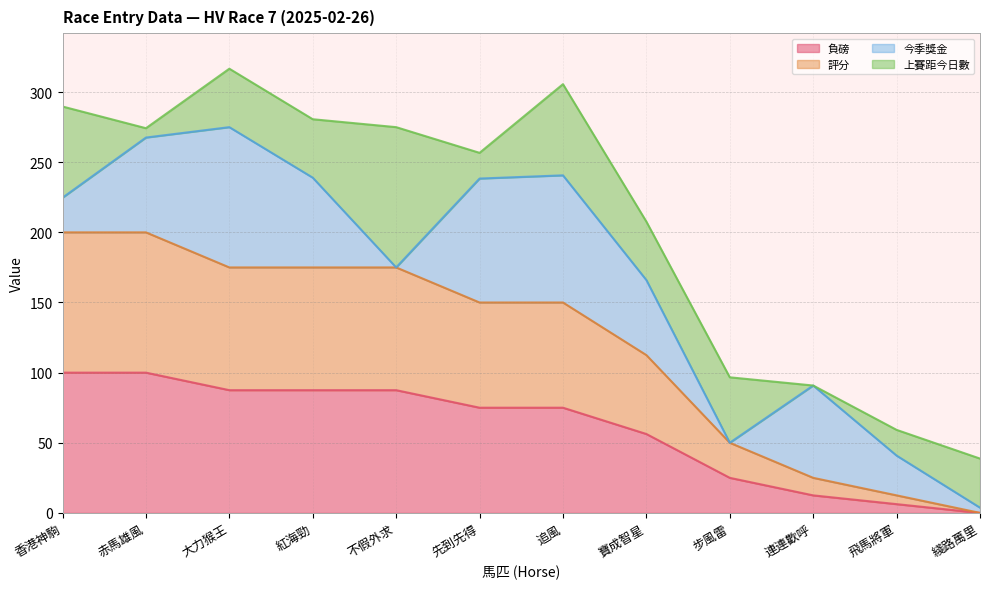

Which has a higher value, 飛馬將軍 or 香港神駒?

香港神駒